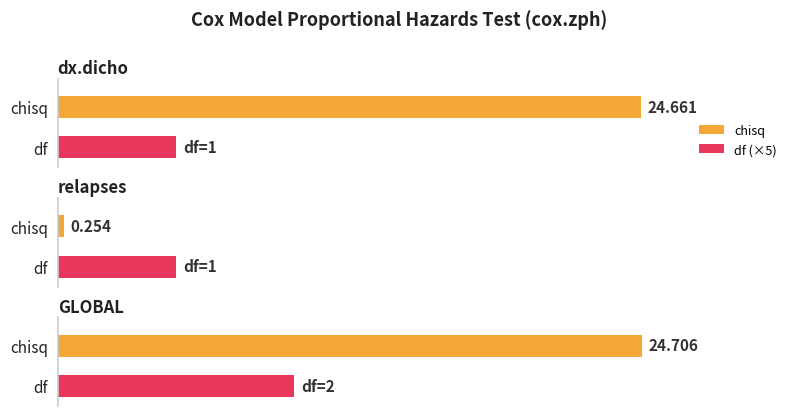

What is the total value across all series at GLOBAL?

26.7